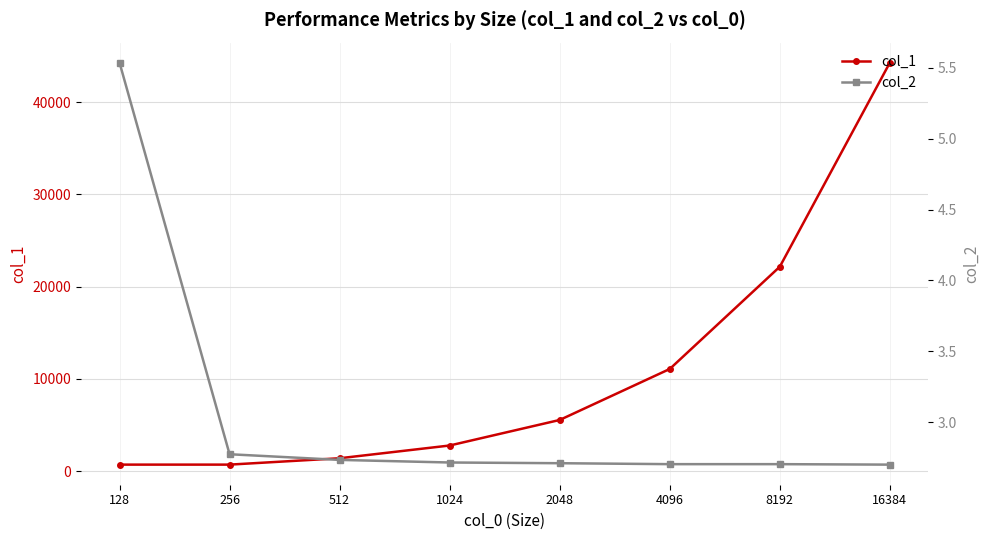

Is this an area chart (filled region under the line)?

No